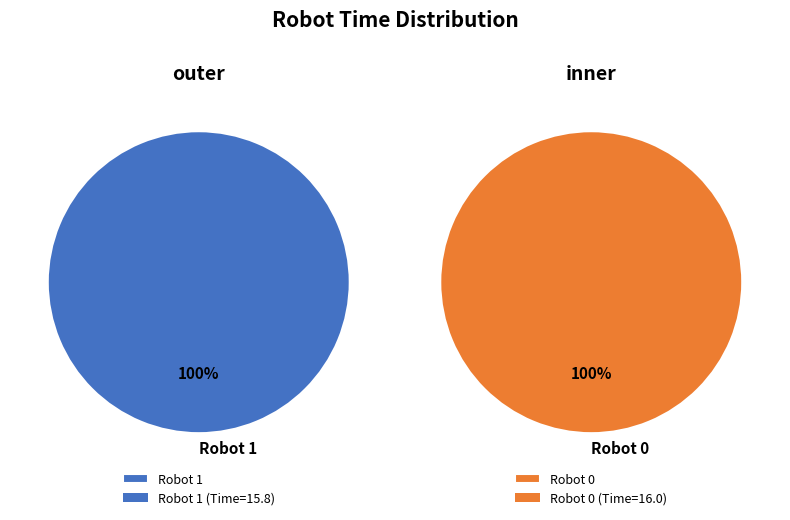

The Robot 0 slice represents 63% of the pie. True or false?

False